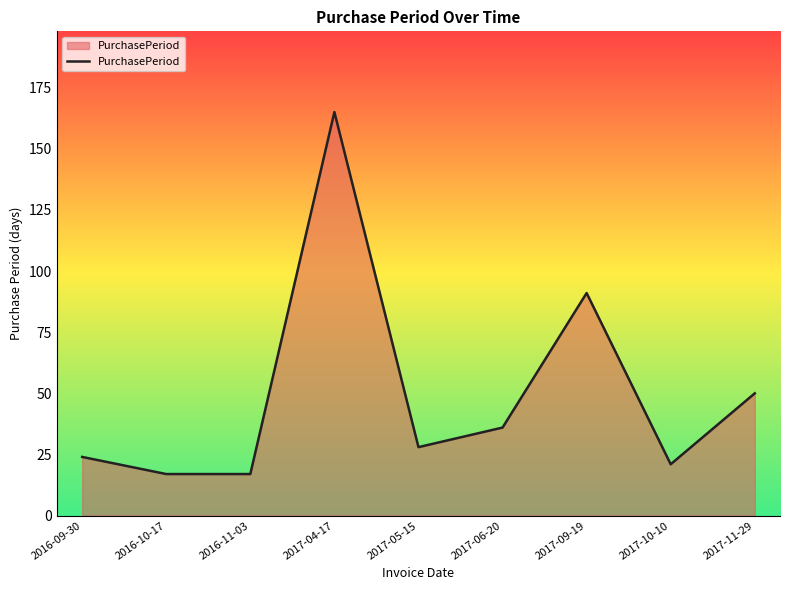

Reading right to left, transcribe all the data shown in this chart.

50	21	91	36	28	165	17	17	24